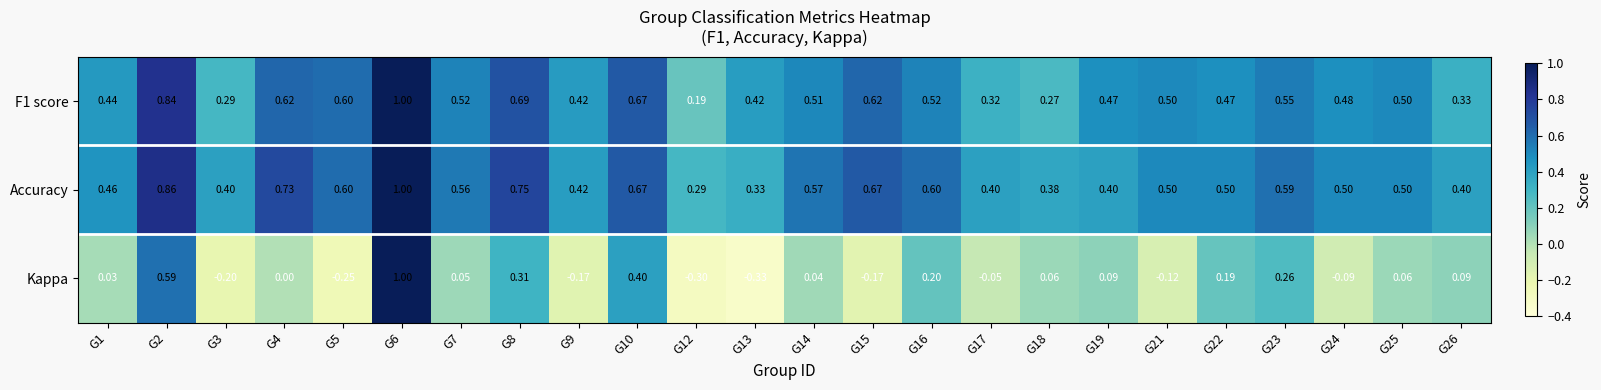

Is the value of Accuracy at G9 greater than the value of Kappa at G24?

Yes